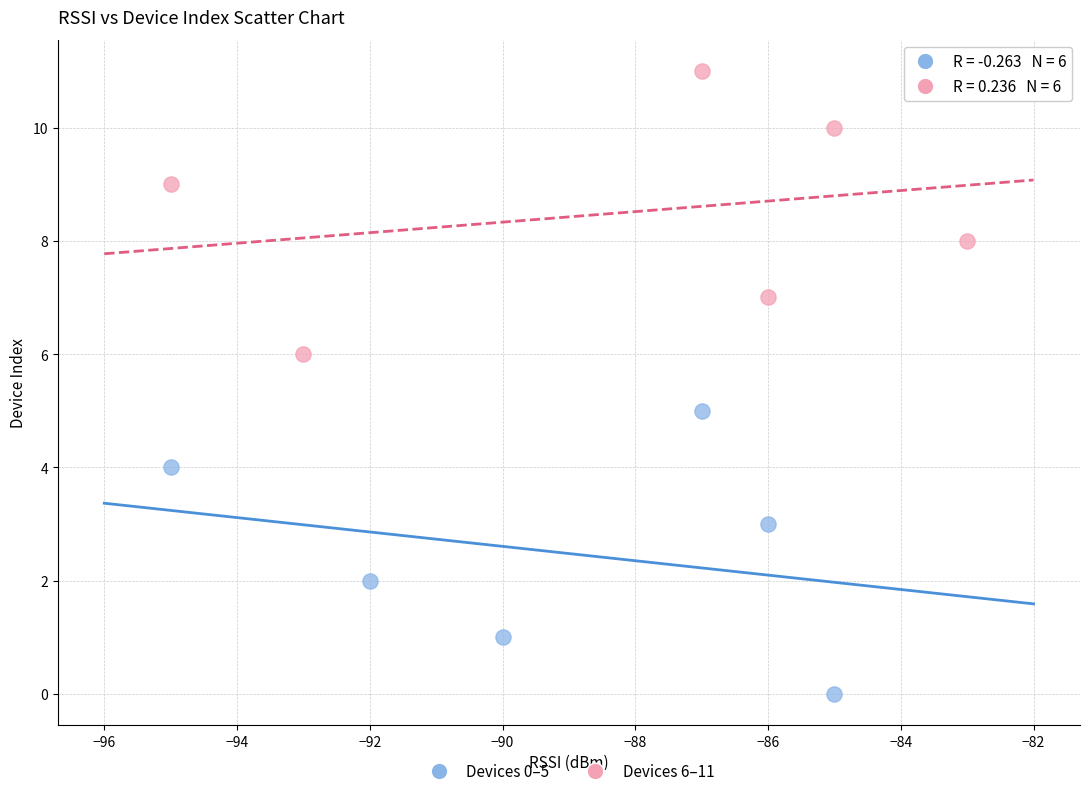

Which series reaches the maximum Y coordinate?

Devices 6–11